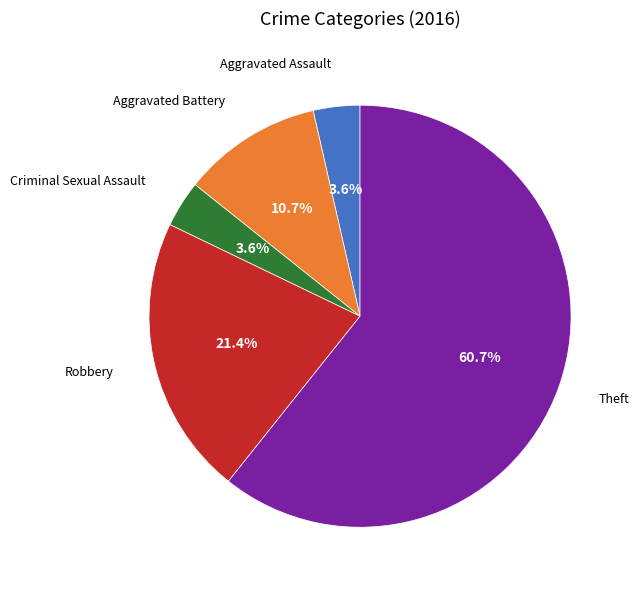

Is there any slice that represents more than half of the pie?

Yes